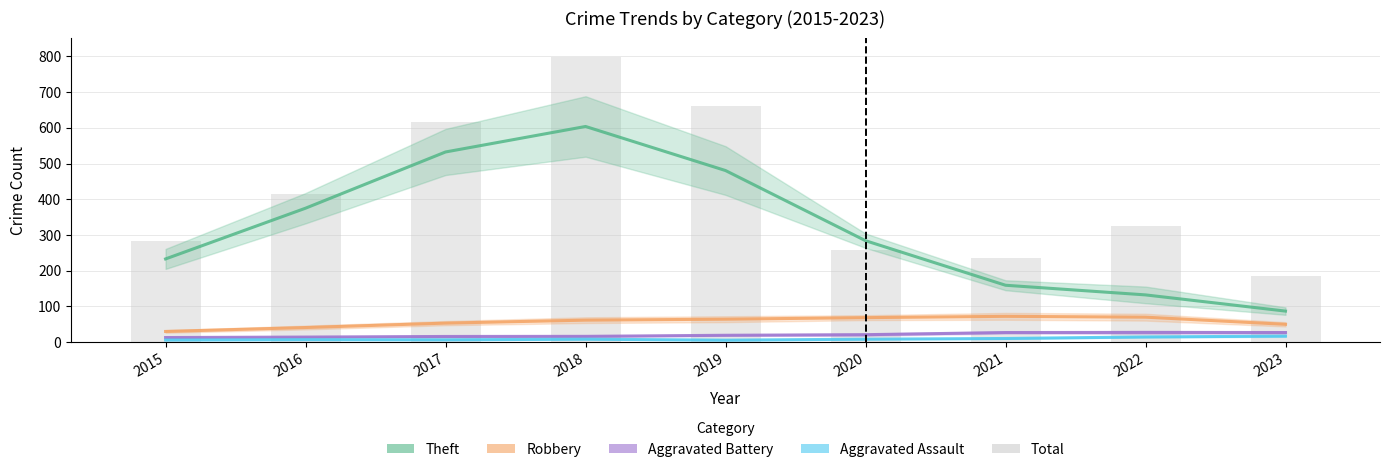

What is the value of the Robbery bar at the 9th from the left?

50.0